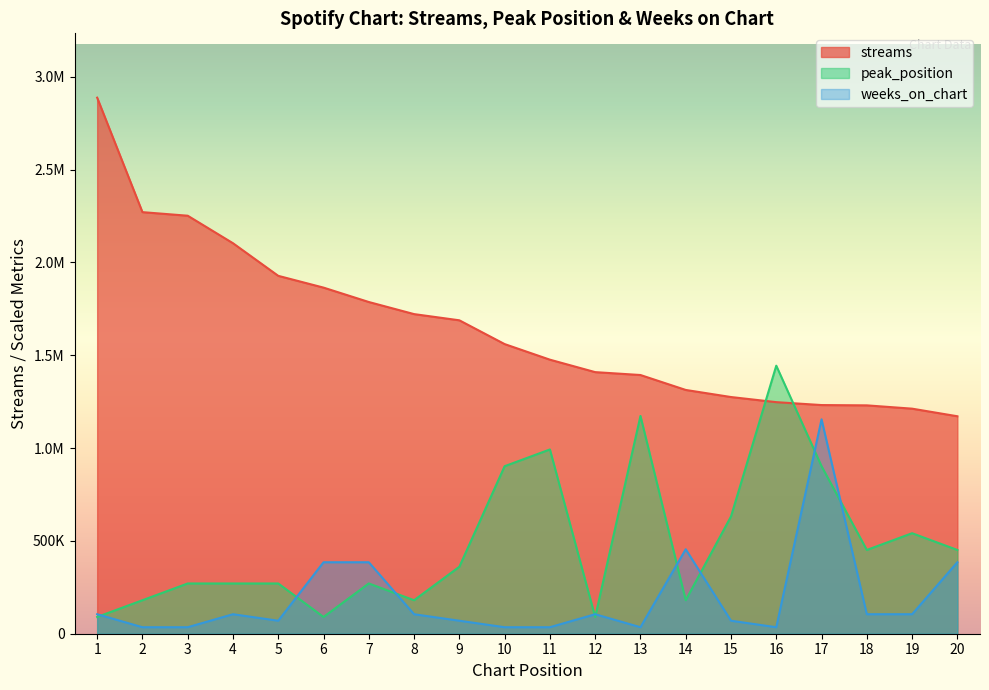

True or false: weeks_on_chart has a value of 35002.9 at 3.

True